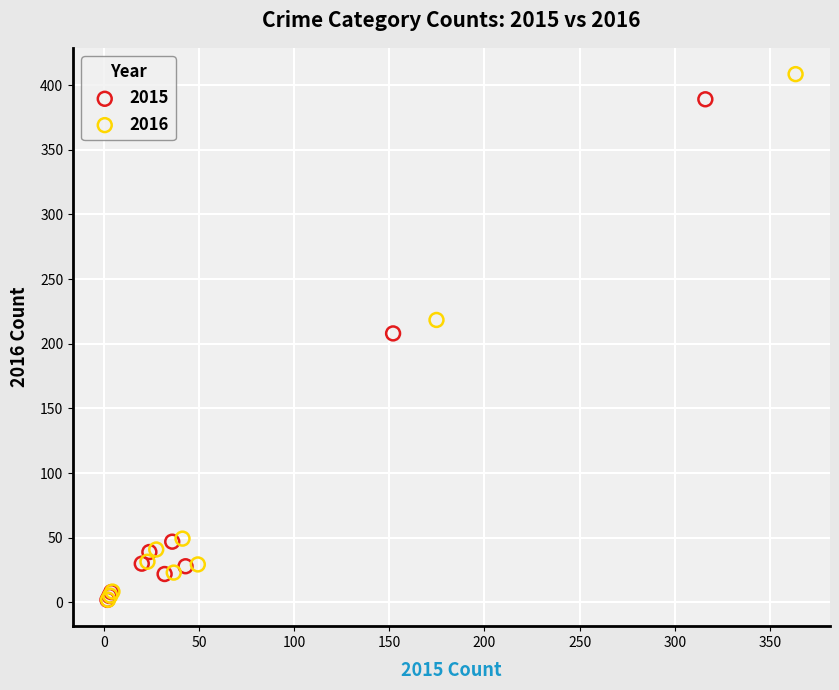

Which series has the largest Y range (max minus min)?

2016